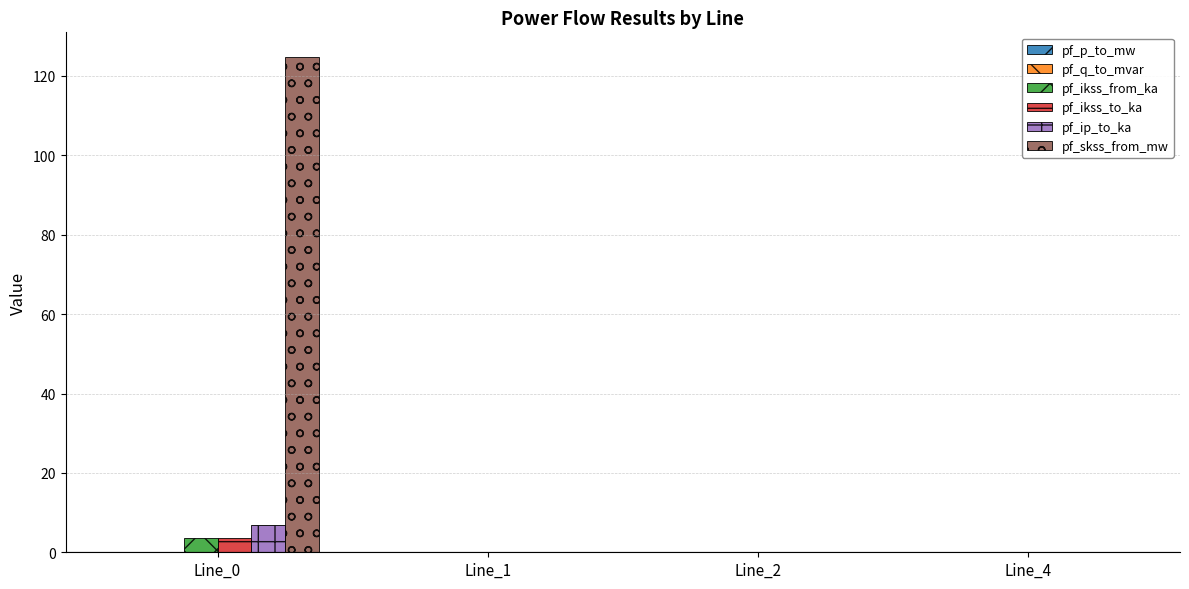

Between Line_0 and Line_4, which series saw the biggest shift?

pf_skss_from_mw